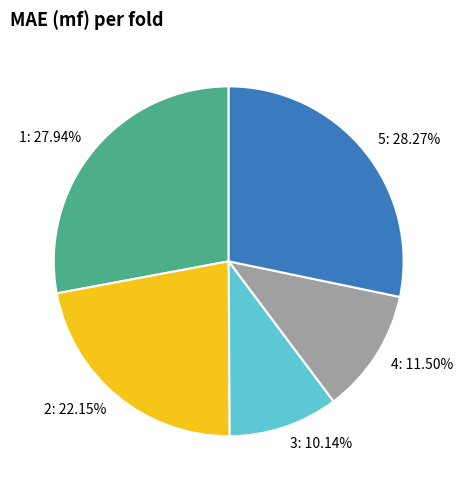

What is the smallest slice in the pie chart?

3